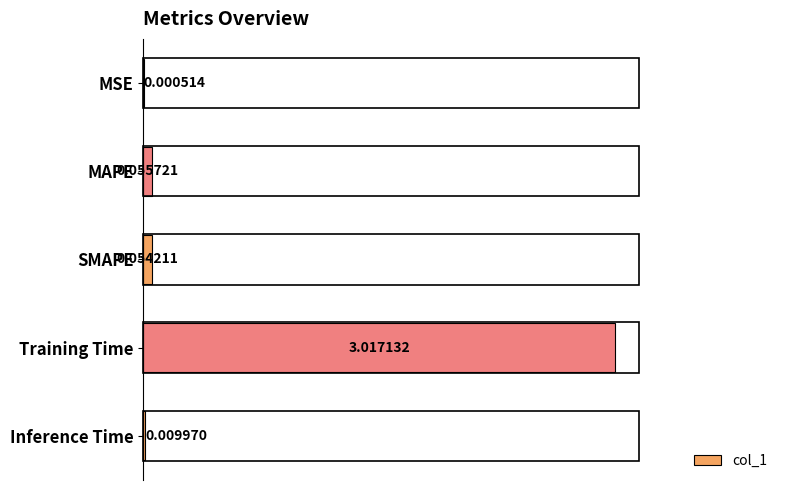

Between MAPE and Inference Time, which is larger?

MAPE